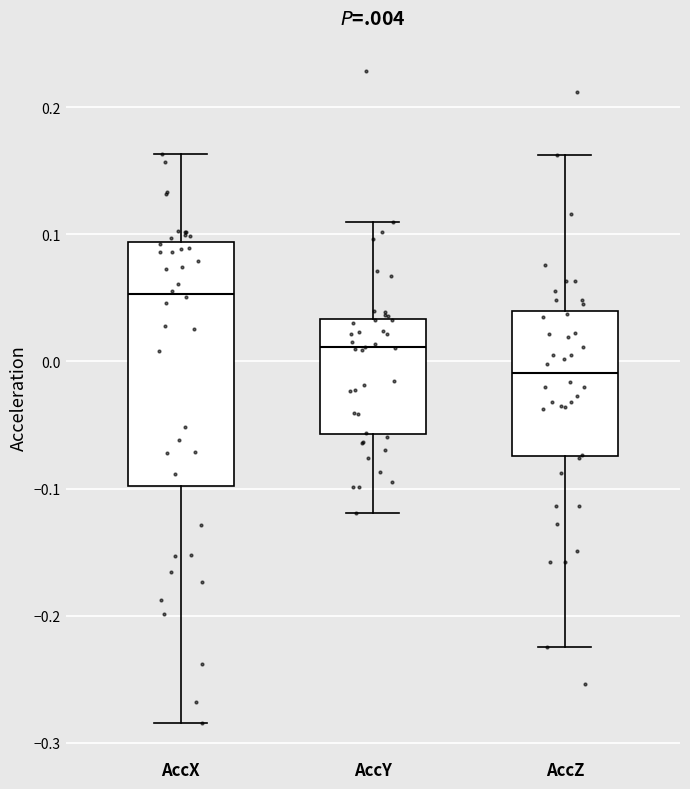

Reading left to right, read every box against the y-axis: the position of its median line, the range the box covers, and the ends of its whiskers. The values are not printed on the chart, so give them approximately, as read against the axis.

AccX: median 0.05, box -0.10 to 0.09, whiskers -0.28 to 0.16
AccY: median 0.01, box -0.06 to 0.03, whiskers -0.12 to 0.11
AccZ: median -0.01, box -0.07 to 0.04, whiskers -0.22 to 0.16